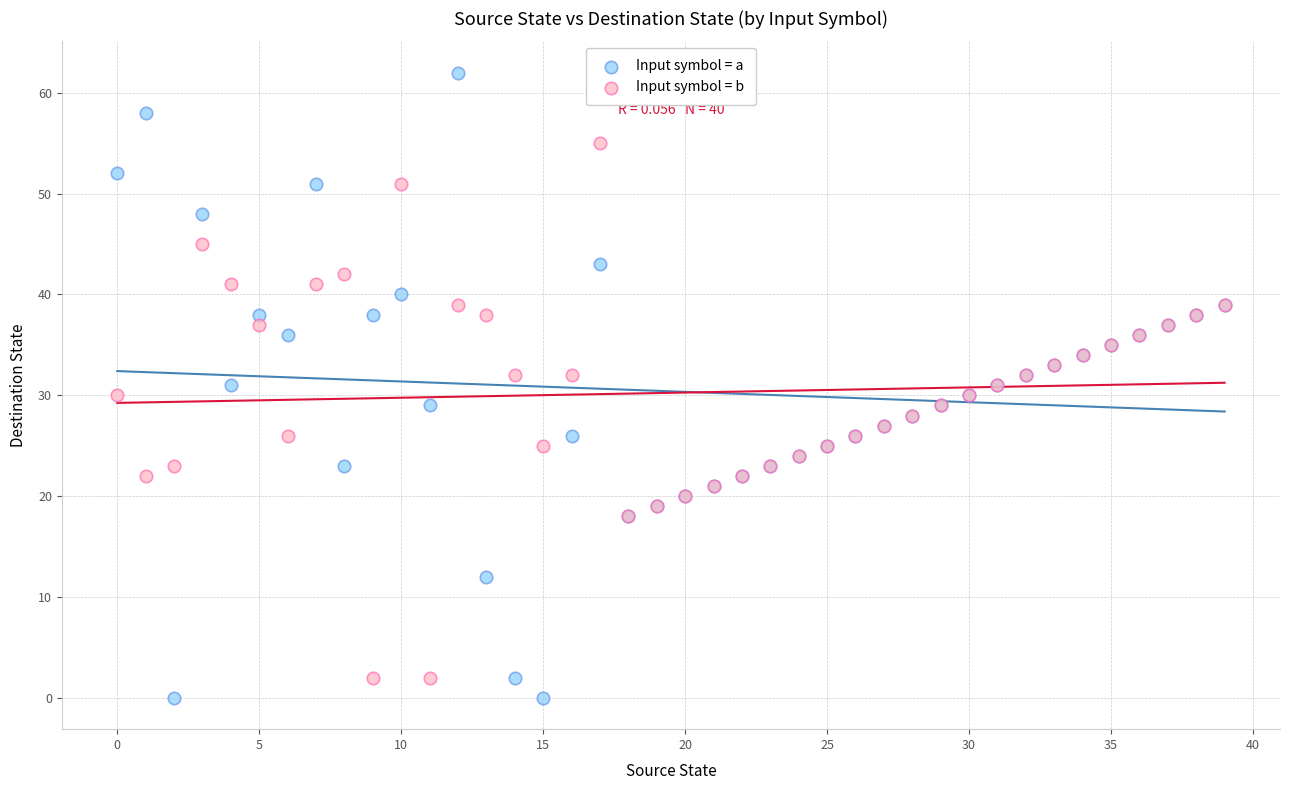

Which series contains the lowest Y value?

Input symbol = a